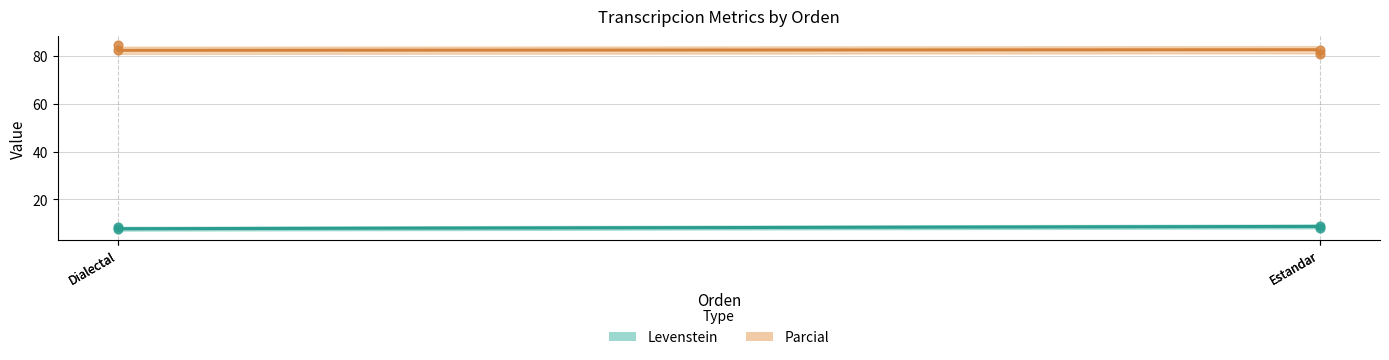

What are all the series names shown in the legend?

Levenstein, Parcial